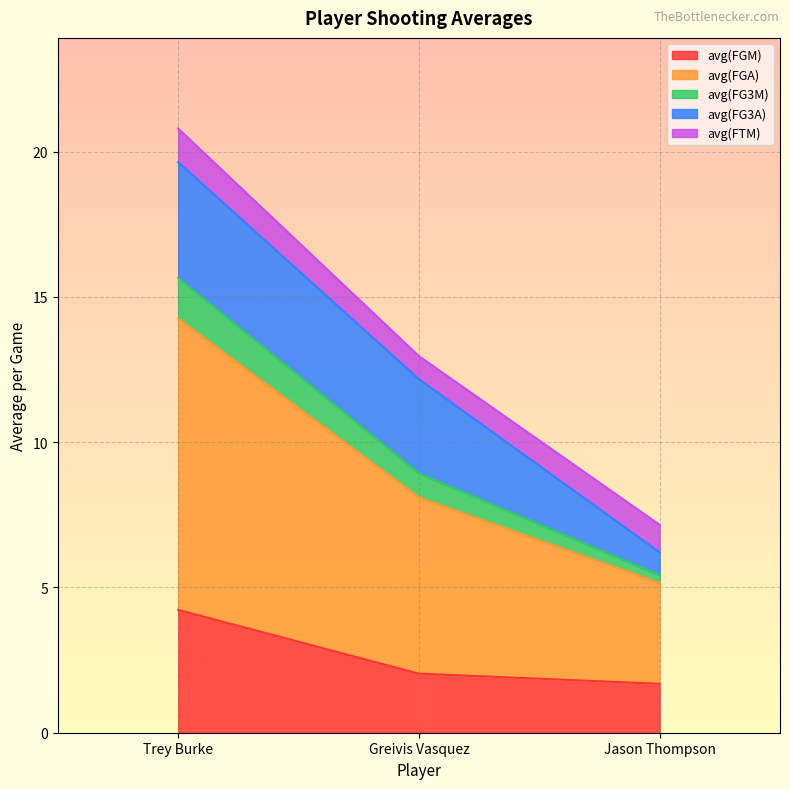

How many data points does each series have?

3